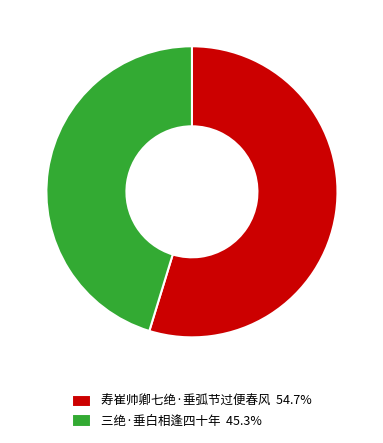

Is it true that 三绝·垂白相逢四十年 is 45% of the pie?

True